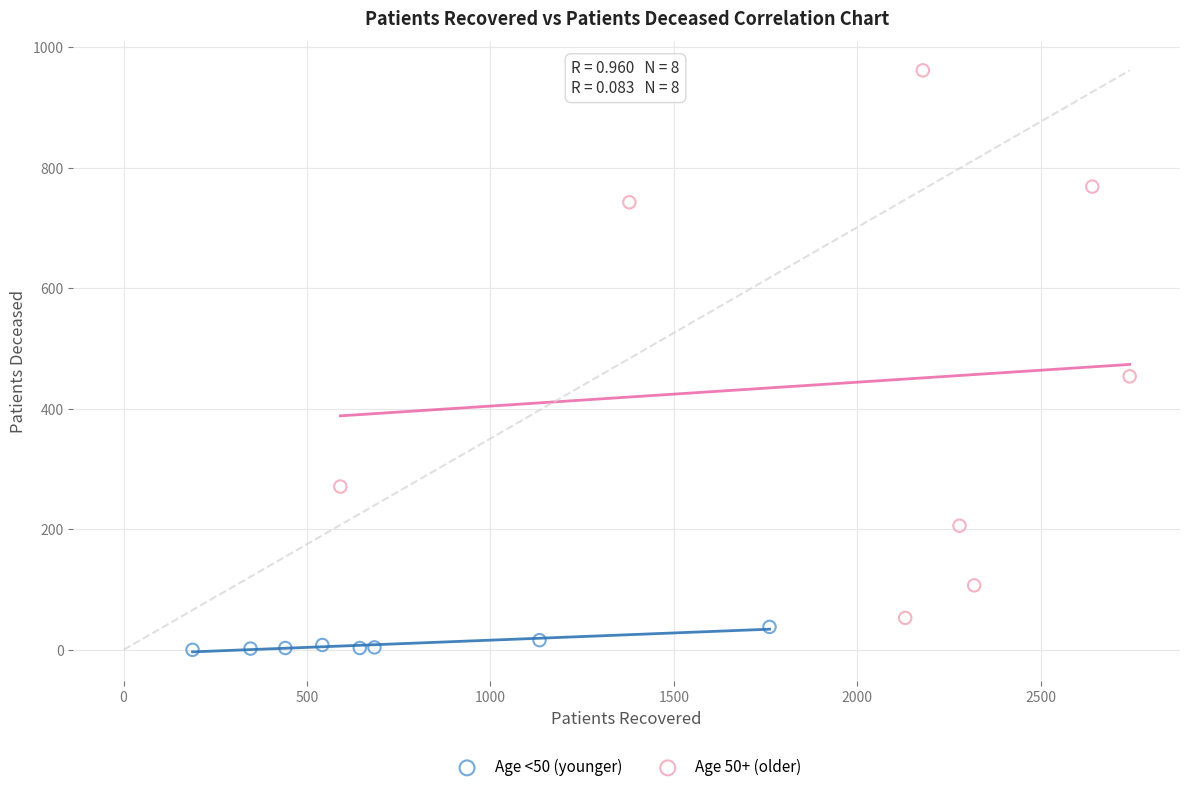

Which series contains the lowest Y value?

Age <50 (younger)